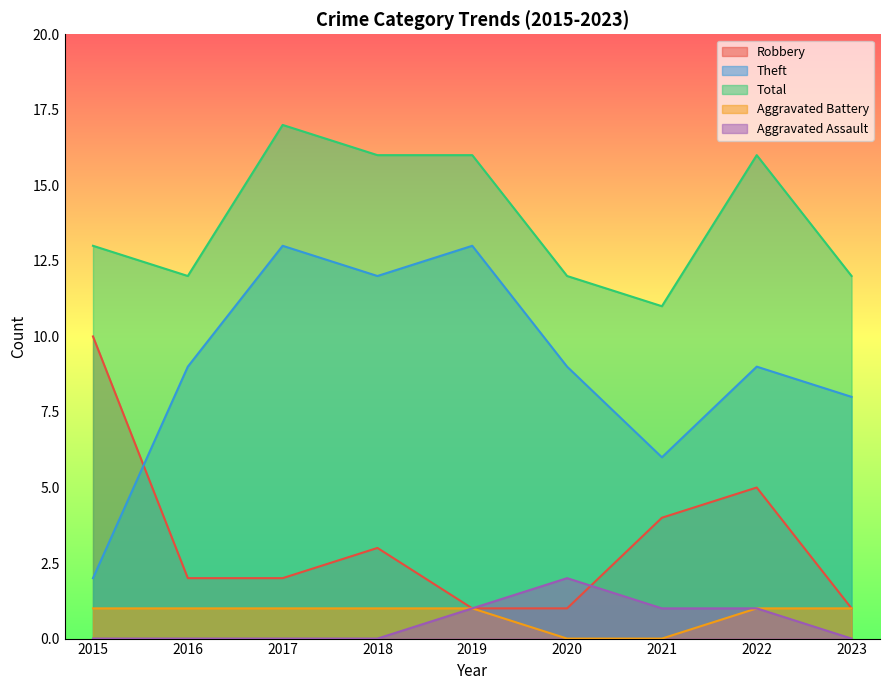

Which series has the largest range (max minus min)?

Theft